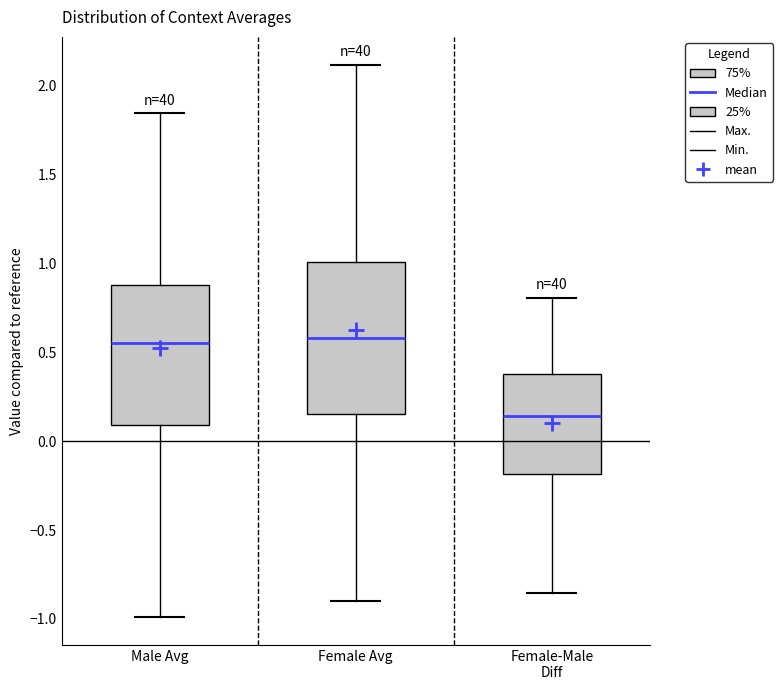

Where is the upper edge of the box for Female-Male Diff on the y-axis? The values are not printed on the chart, so give them approximately, as read against the axis.

0.40